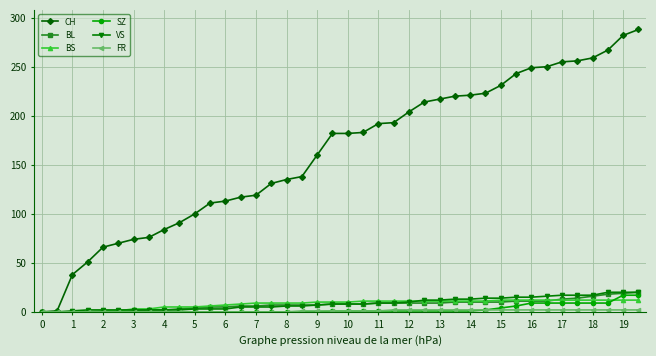

Which series has the largest total across all categories?

CH